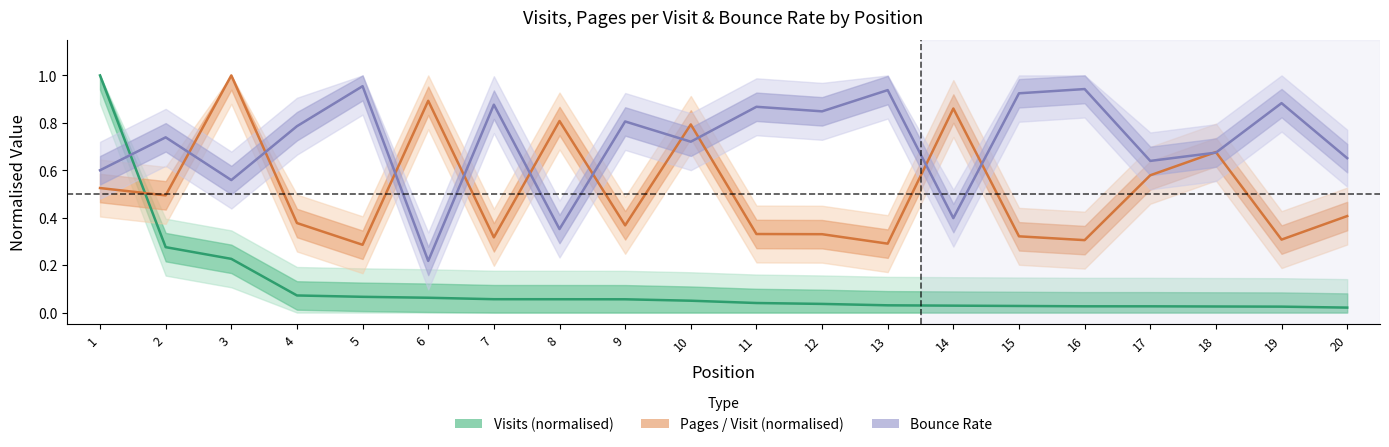

What are all the series names shown in the legend?

Visits (normalised), Pages / Visit (normalised), Bounce Rate